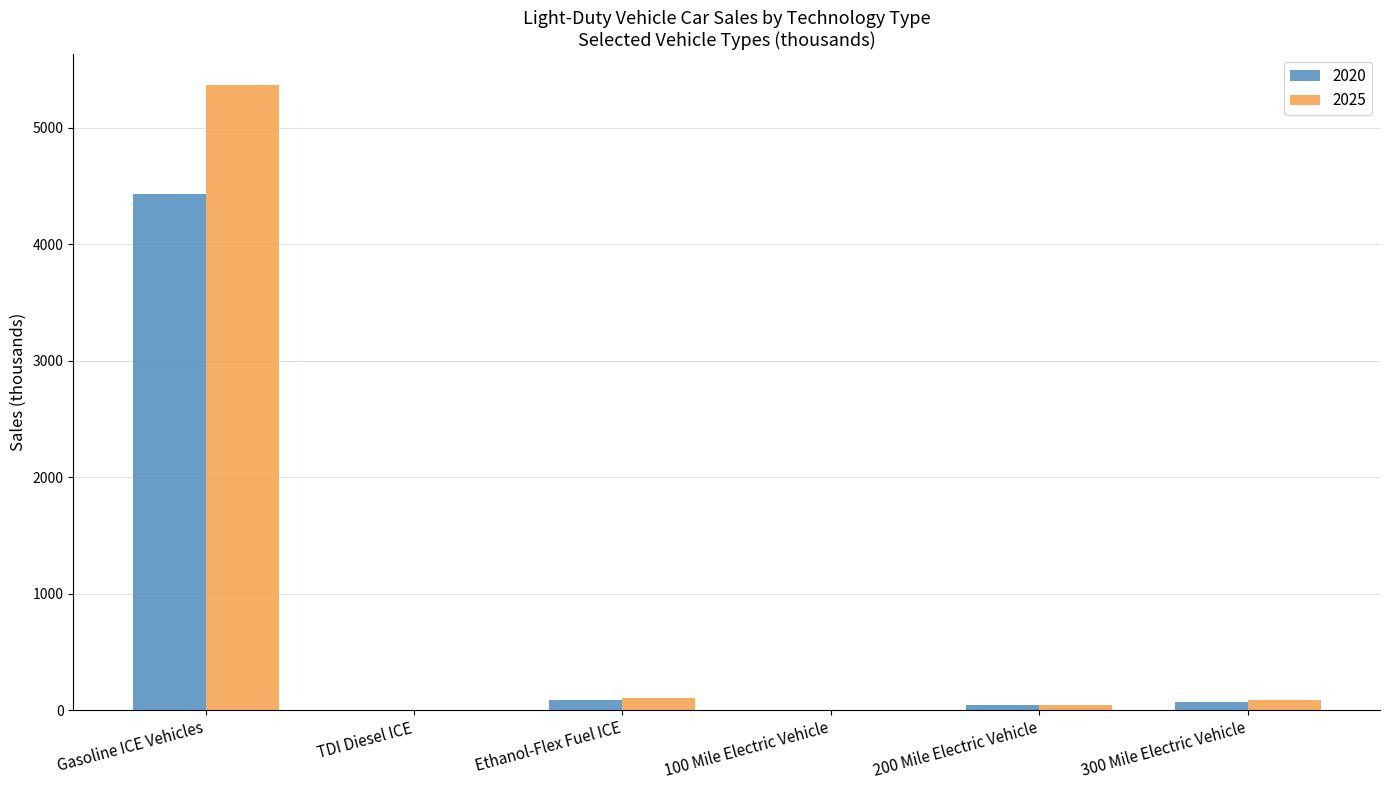

What is the sum of all 2025 values?

5594.3